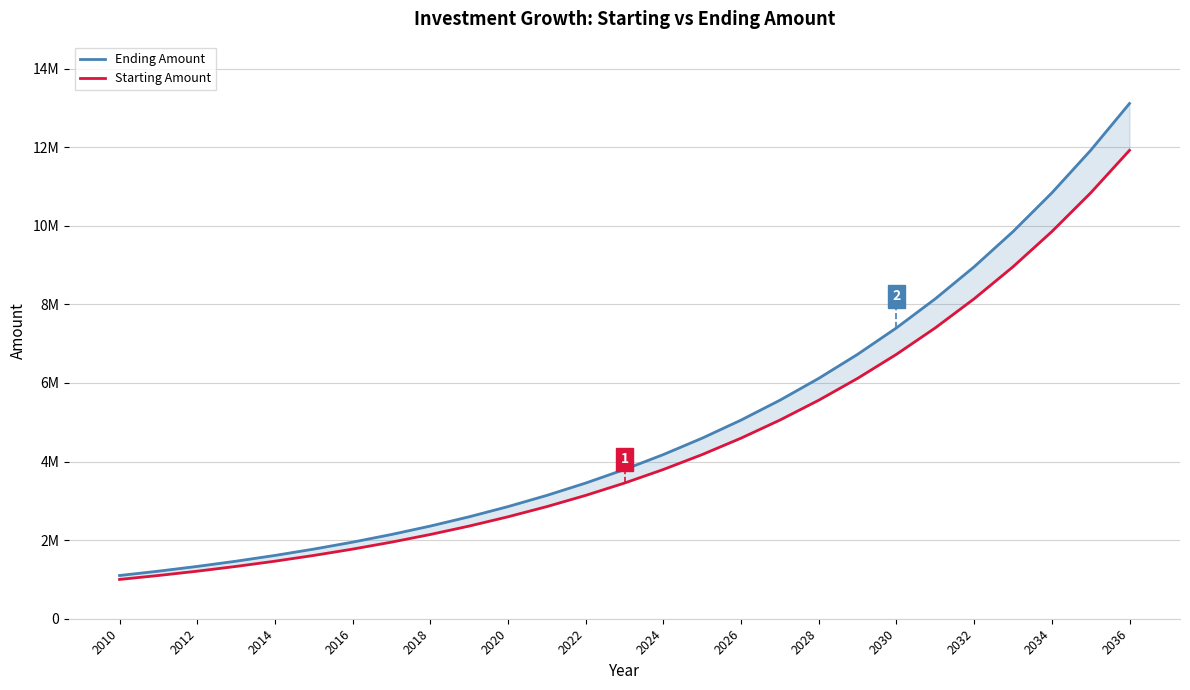

True or false: Starting Amount and Ending Amount cross at least once.

False